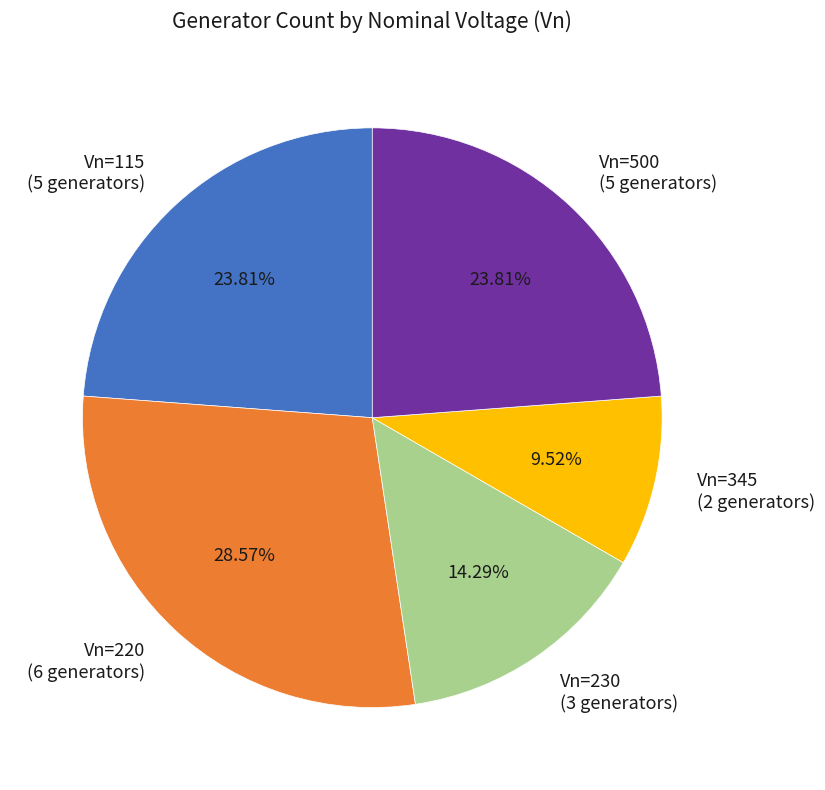

What is the smallest slice in the pie chart?

Vn=345 (2 generators)